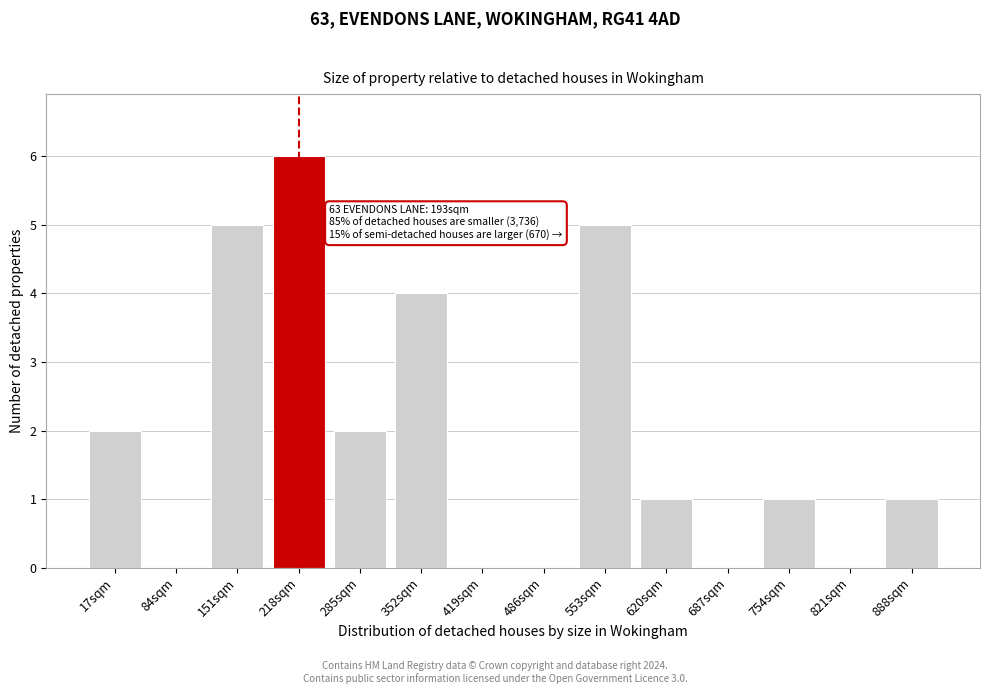

Reading left to right, extract all data points from this chart.

17sqm=2	84sqm=0	151sqm=5	218sqm=6	285sqm=2	352sqm=4	419sqm=0	486sqm=0	553sqm=5	620sqm=1	687sqm=0	754sqm=1	821sqm=0	888sqm=1